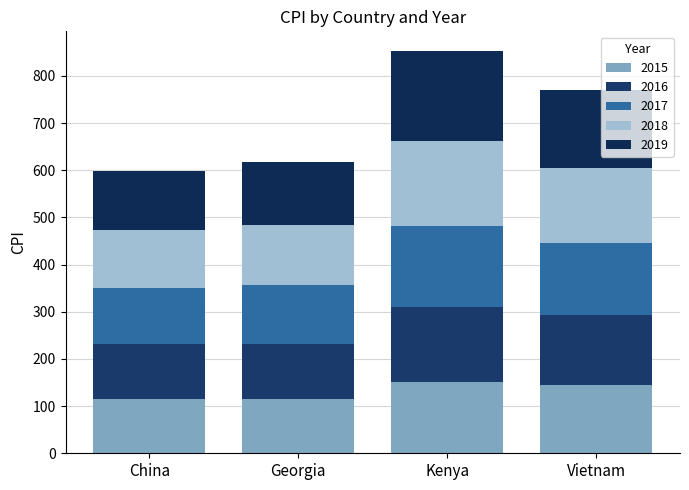

What are all the series names shown in the legend?

2015, 2016, 2017, 2018, 2019